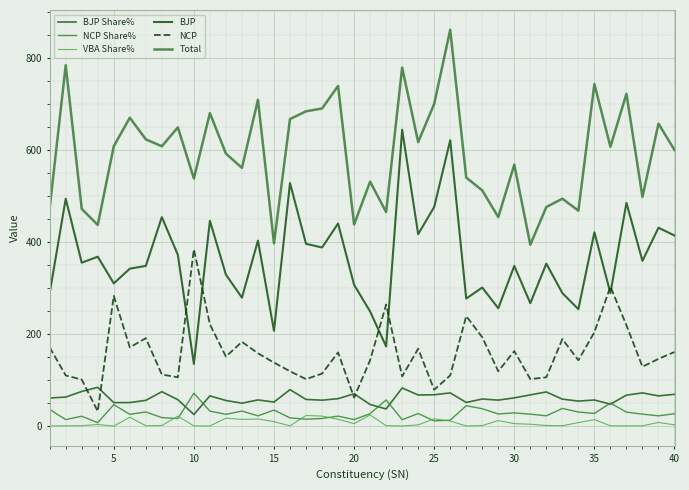

How many lines are shown in the chart?

6